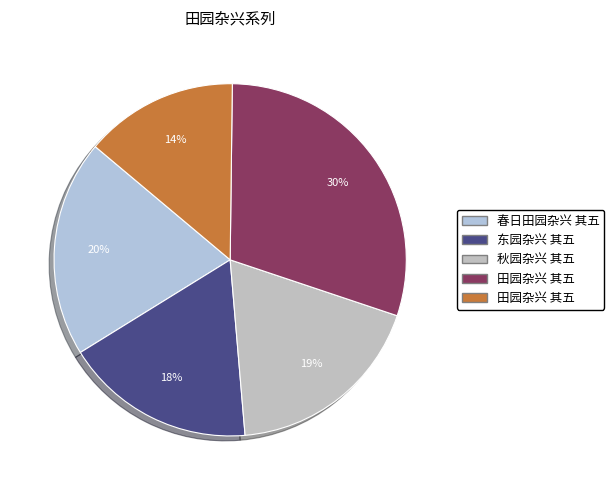

Count the number of slices in the pie.

5